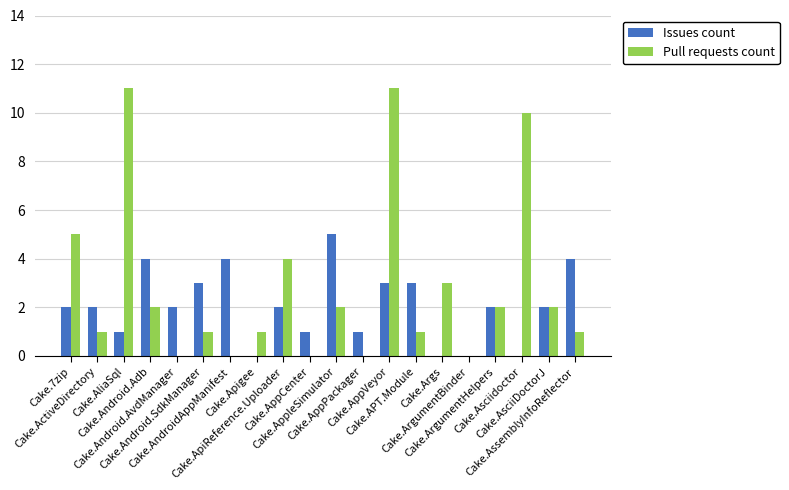

Does the chart contain stacked bars?

No